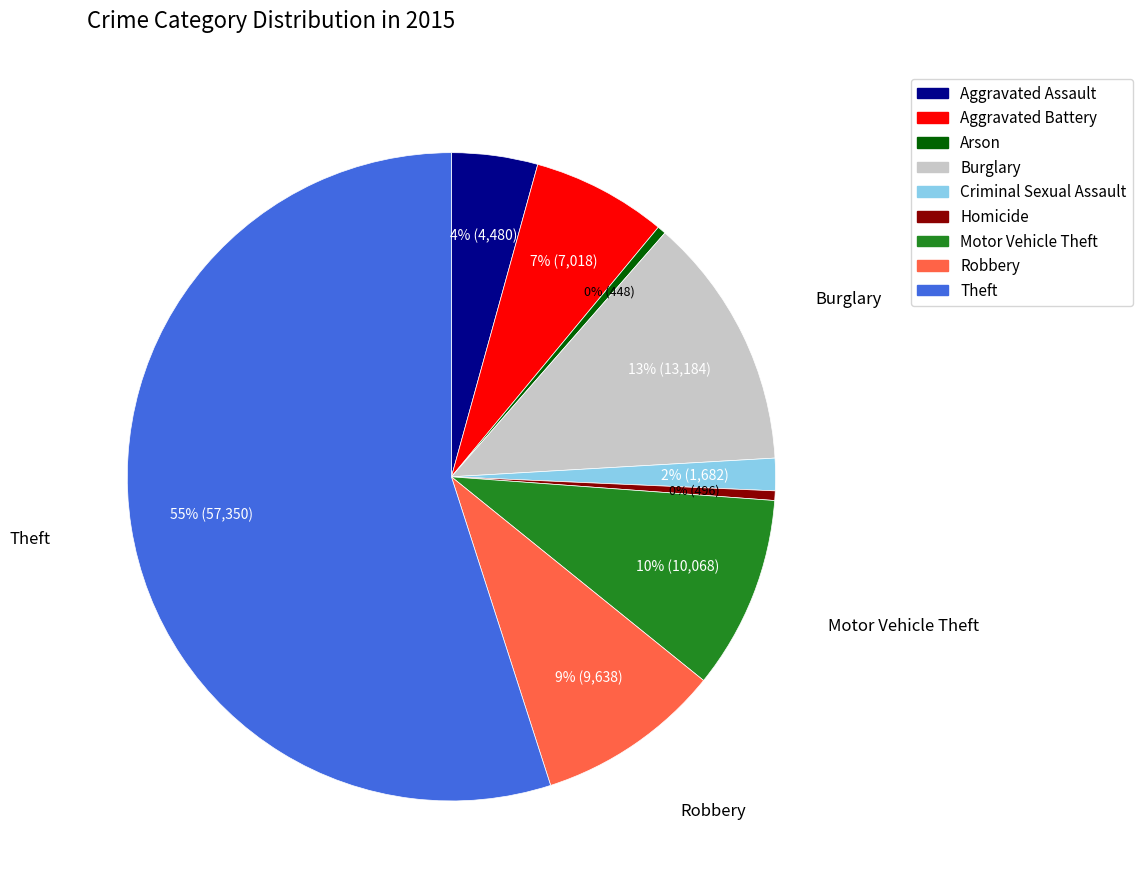

How many segments does this pie chart have?

9